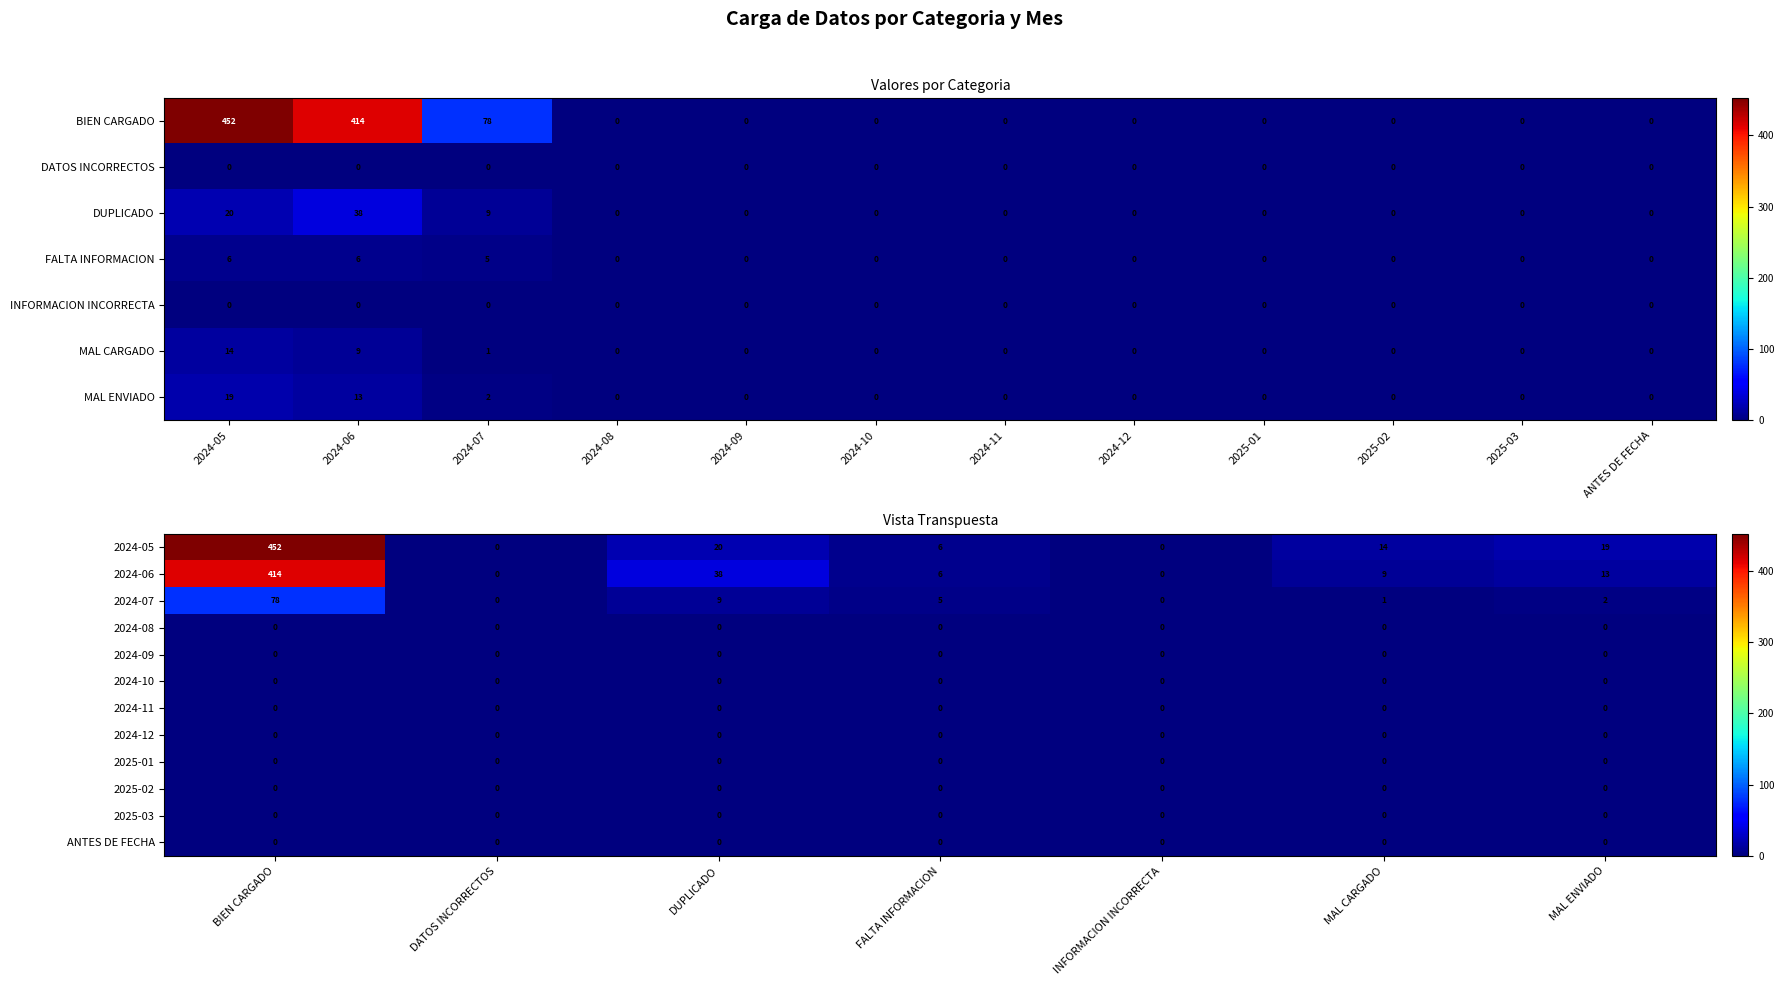

At which category is the sum across all series the highest?

BIEN CARGADO